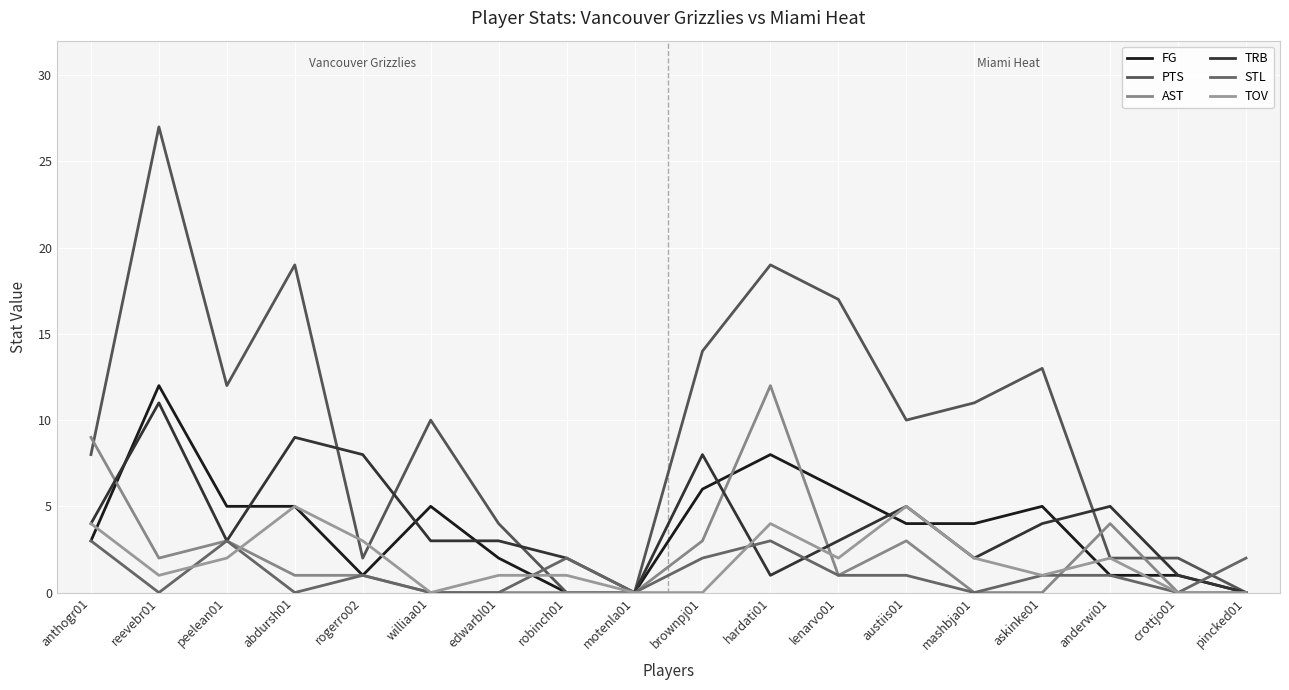

What is the approximate value of TOV at peelean01?

2